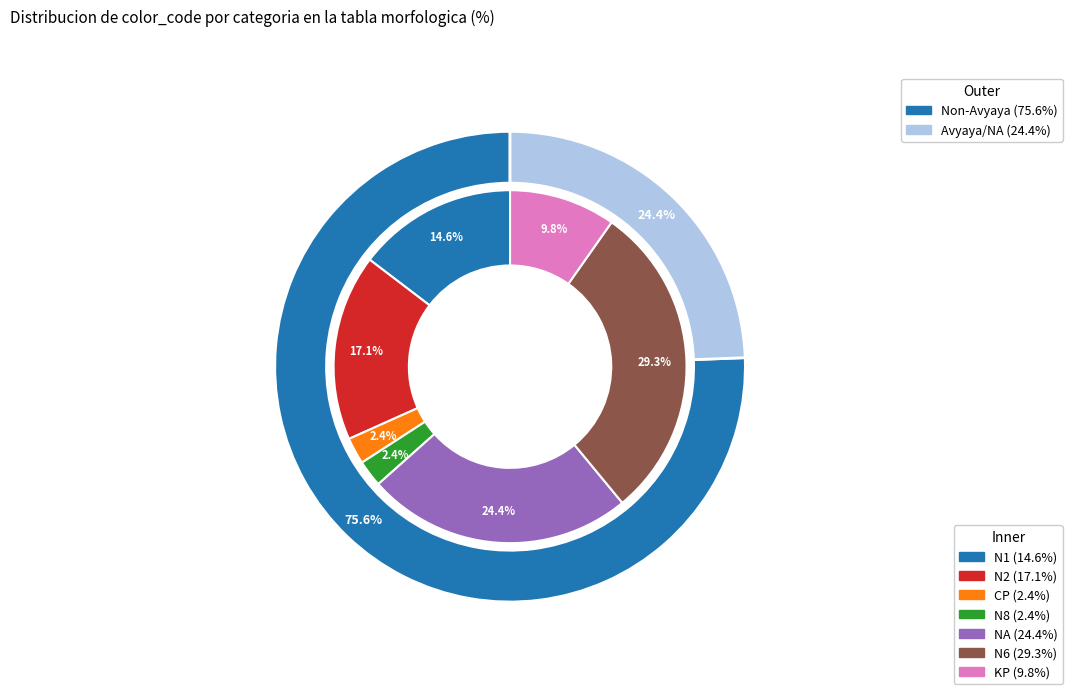

Rank the categories by value from lowest to highest.

CP, N8, KP, N1, N2, NA, N6